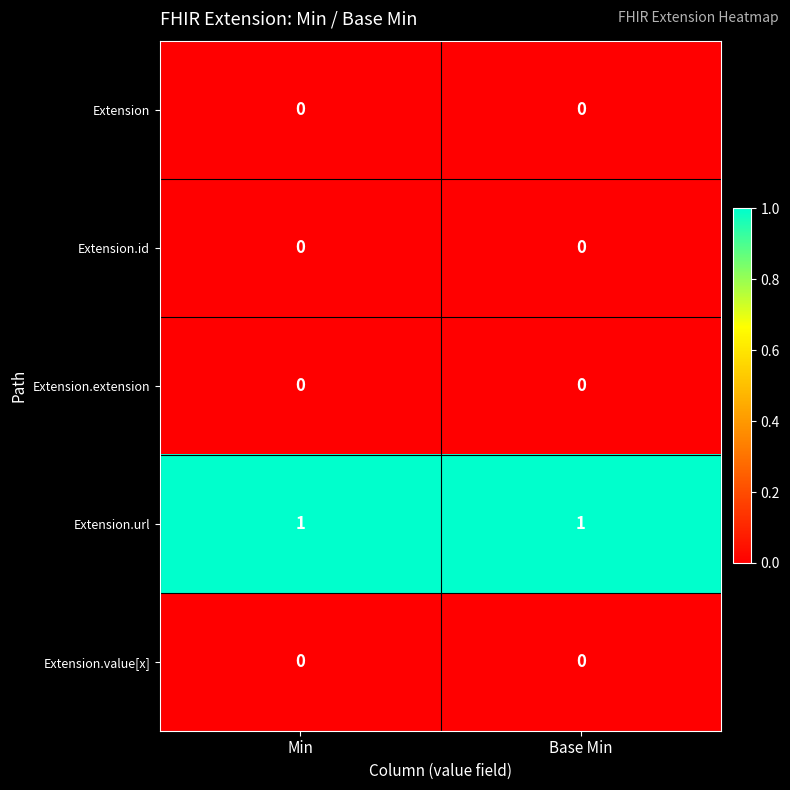

Is it true that Extension equals 0 at Min?

True